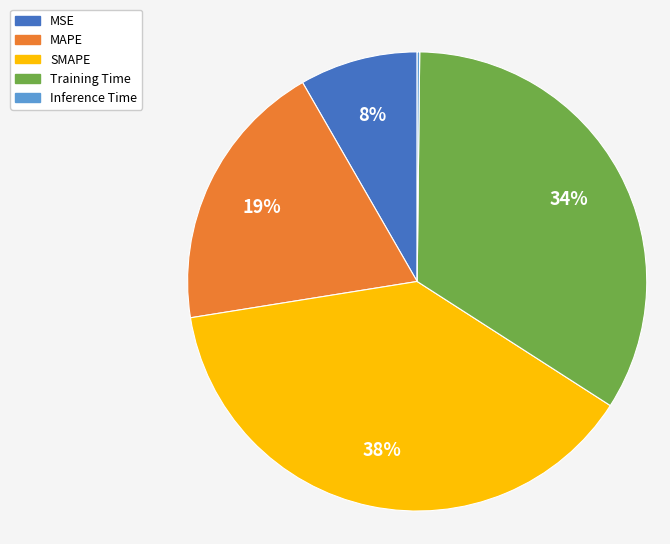

Which category has the biggest portion of the pie?

SMAPE